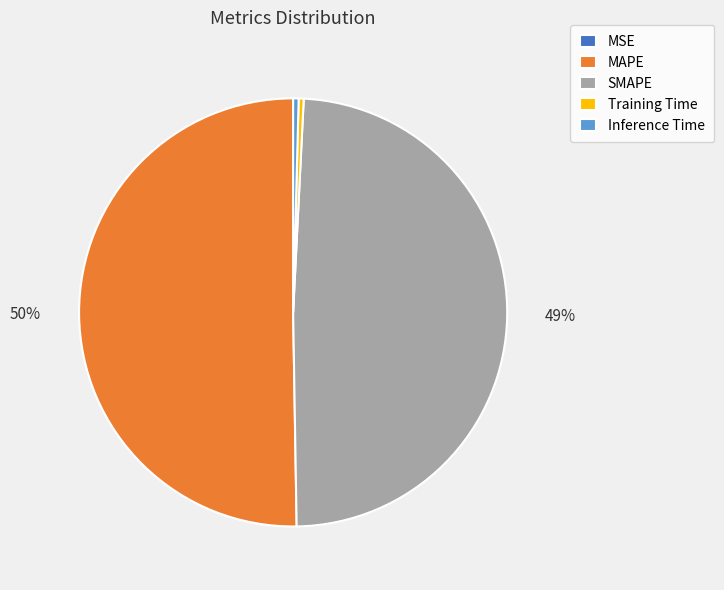

Is it true that SMAPE is 49% of the pie?

True